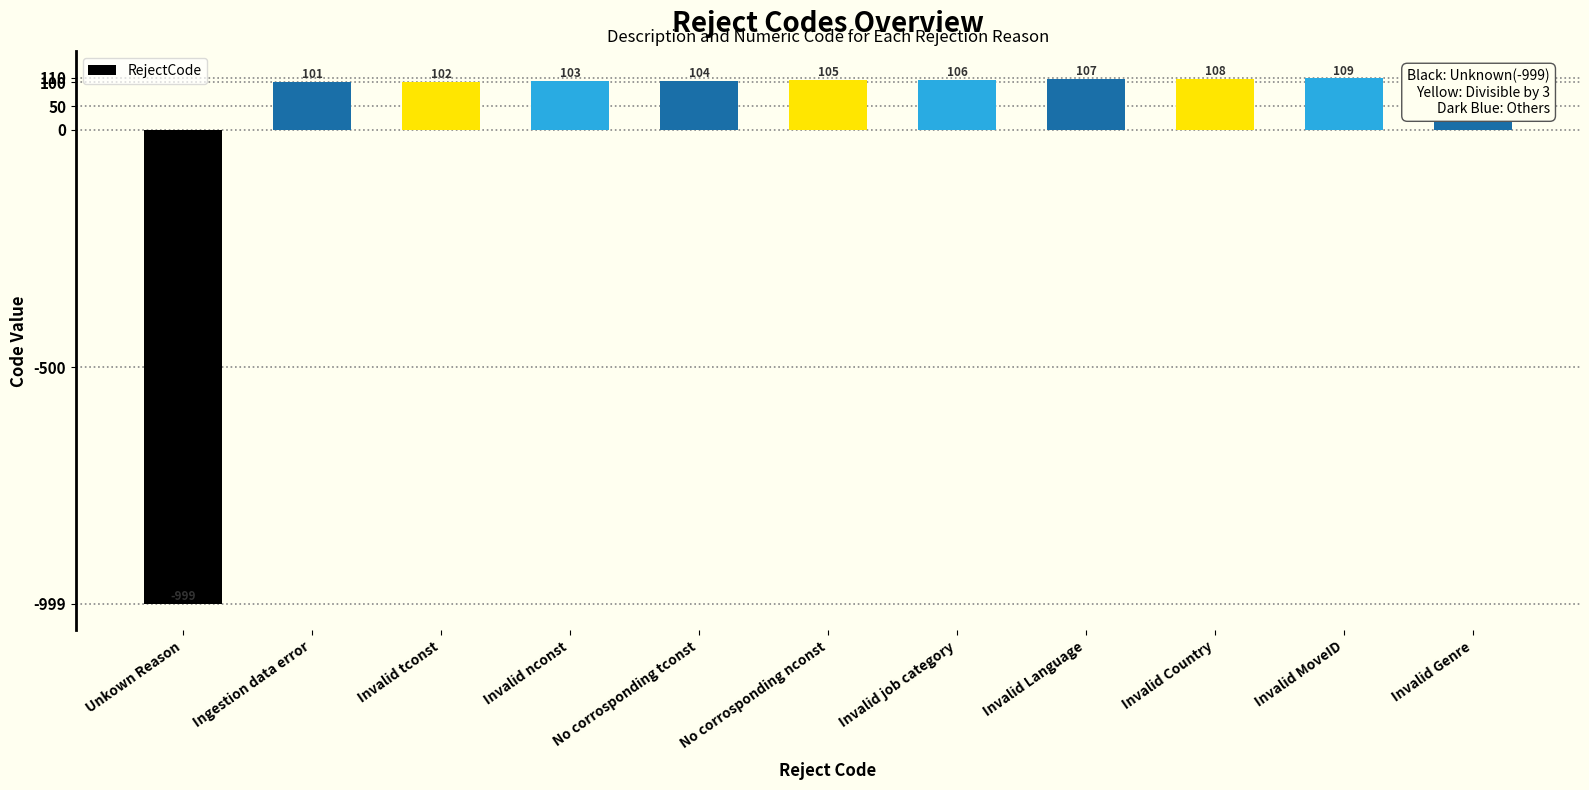

Are the bars grouped side by side (vs. stacked)?

No